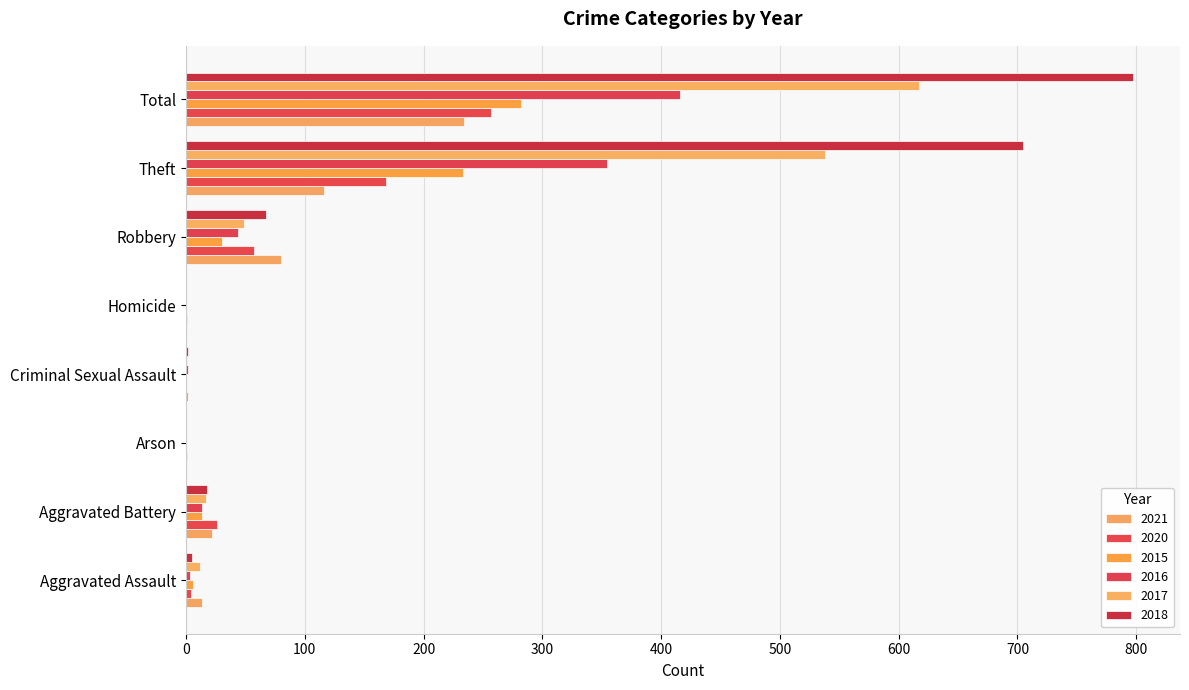

Which label corresponds to the largest value in the chart?

Total